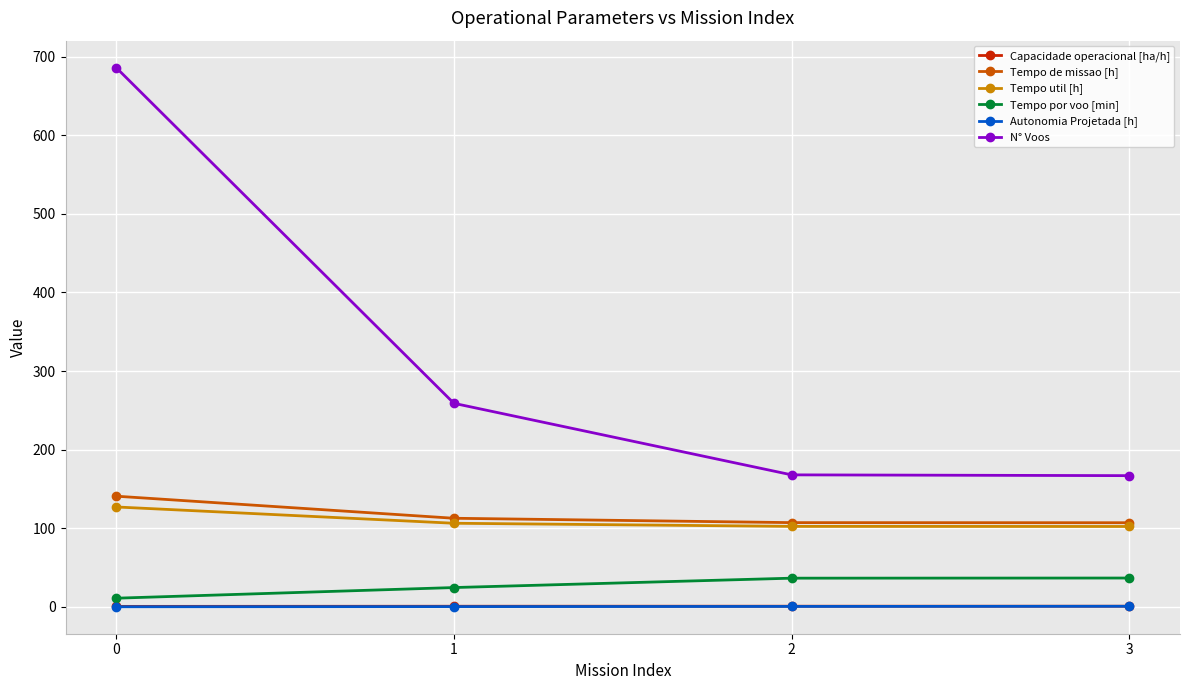

How many lines are shown in the chart?

6